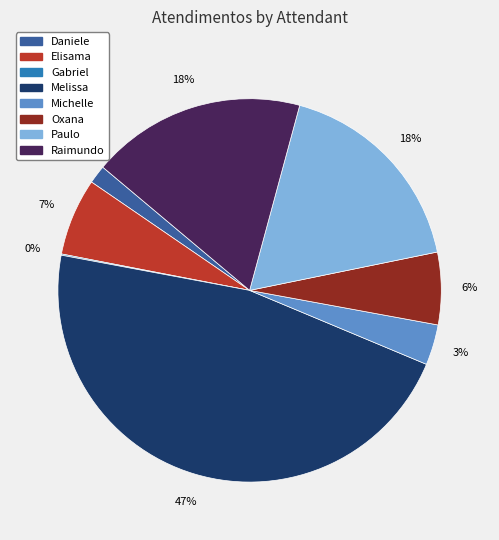

Does any single category account for the majority?

No